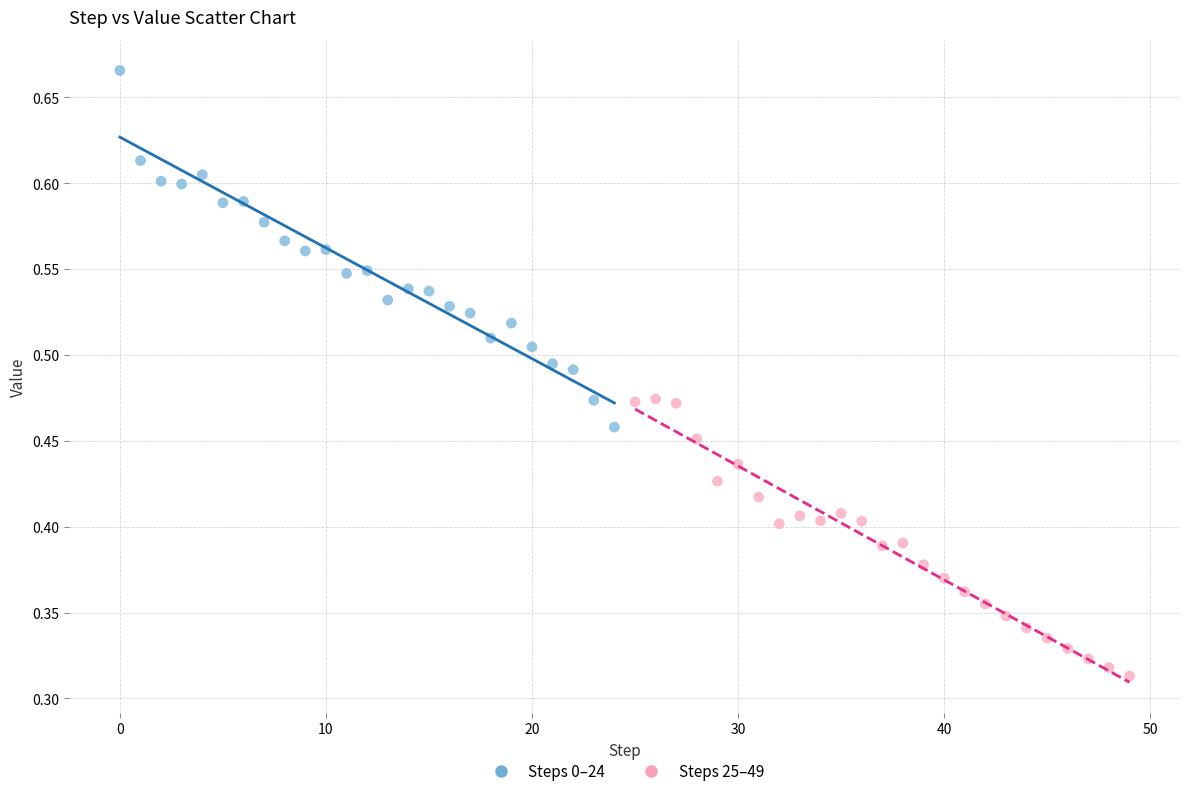

What are all the series names shown in the legend?

Steps 0–24, Steps 25–49